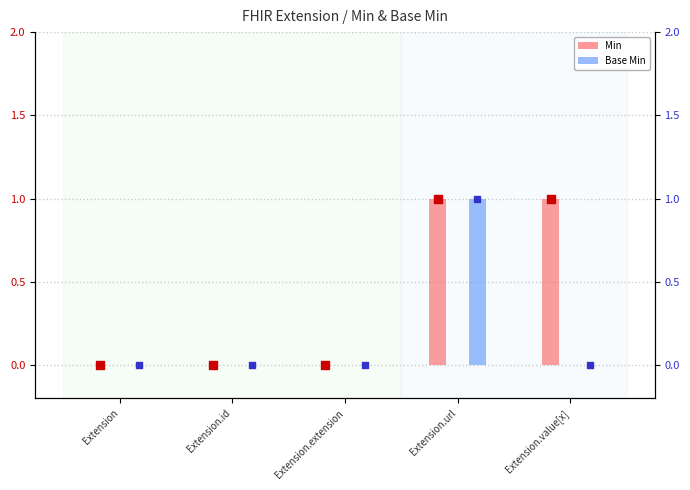

Which series has the widest spread of Y values?

Min